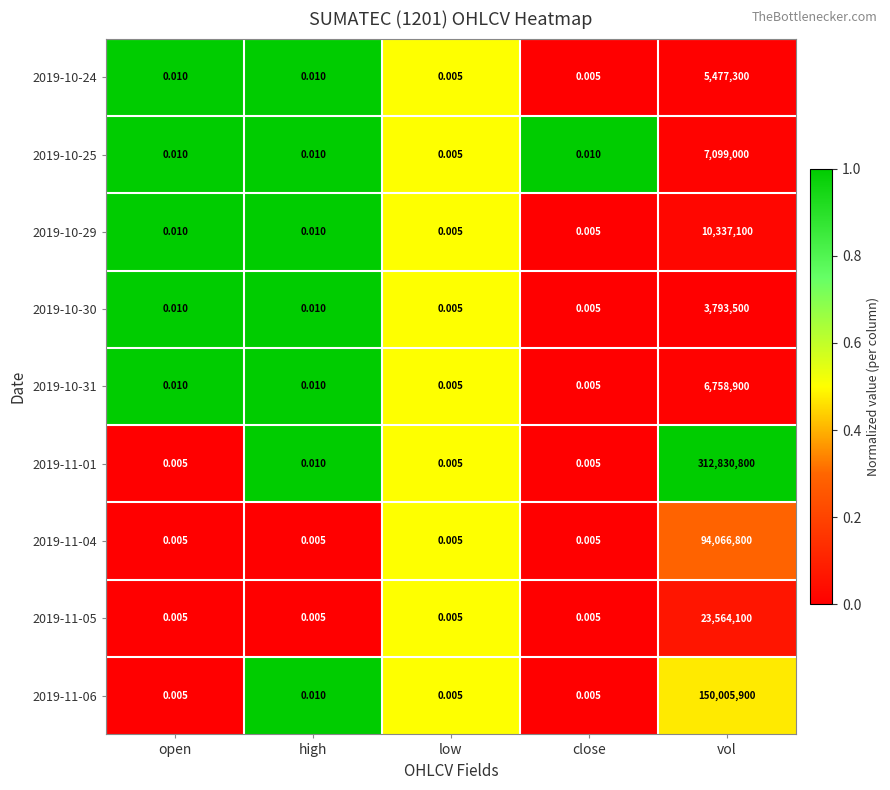

At which label does 2019-10-25 reach its minimum?

low